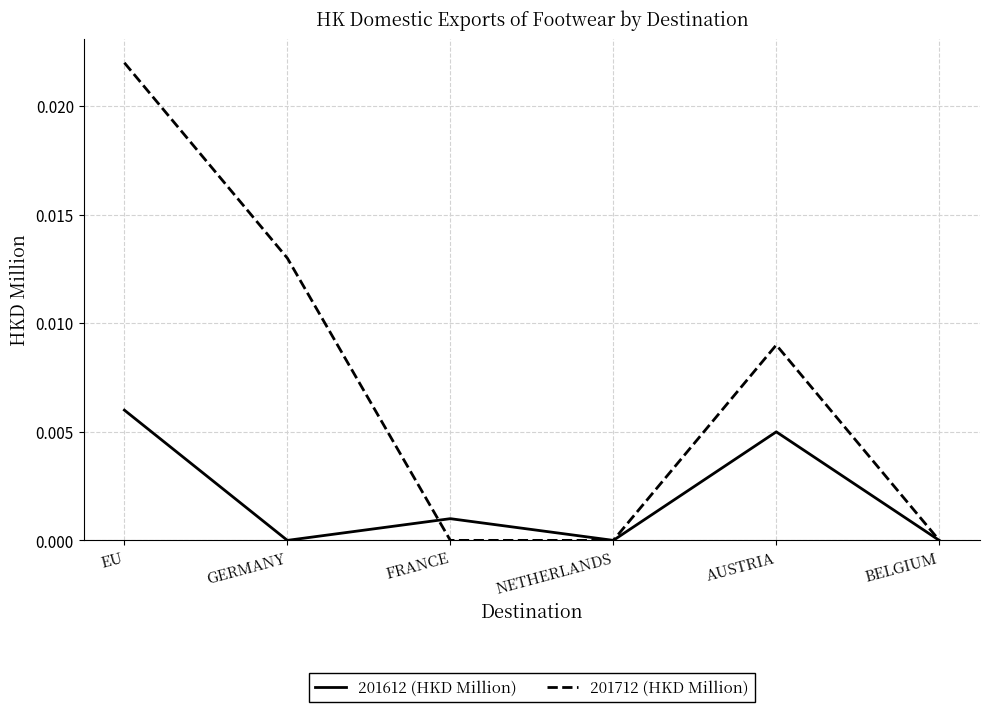

Which series has the largest total across all categories?

201712 (HKD Million)